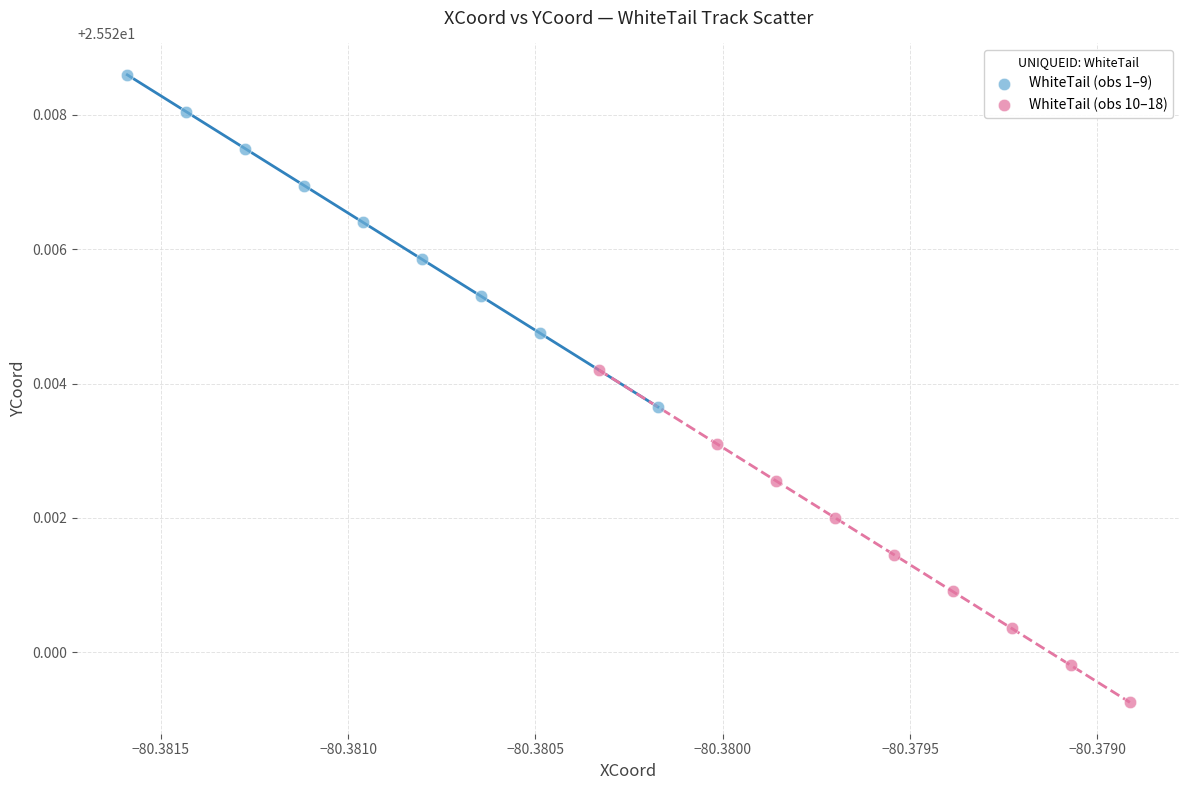

Which series contains the lowest Y value?

WhiteTail (obs 10–18)